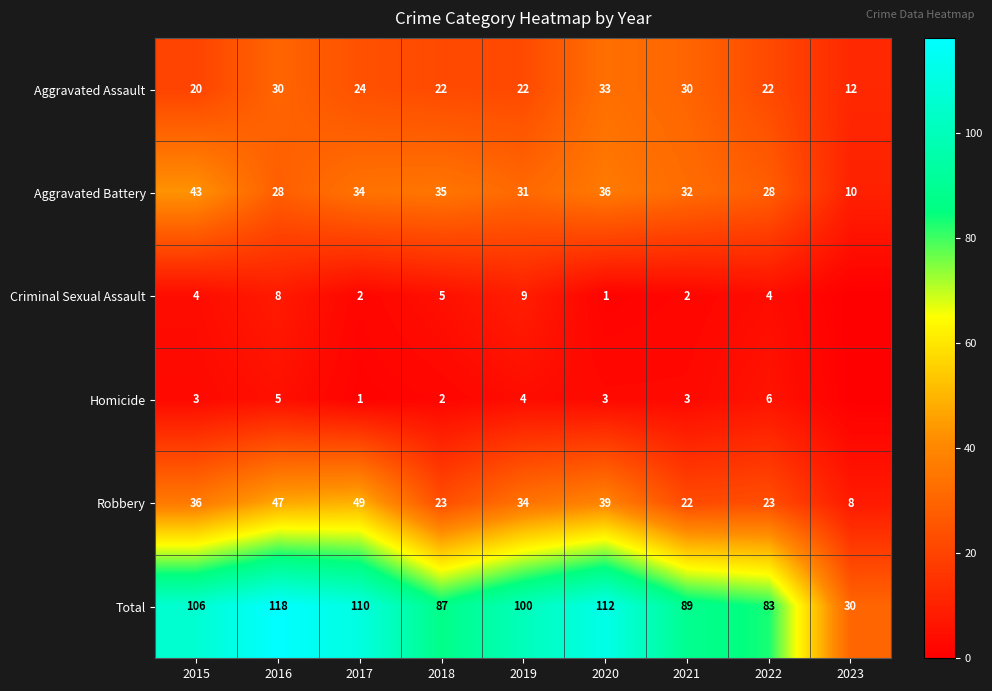

Rank the series at 2016 from highest to lowest value.

Total, Robbery, Aggravated Assault, Aggravated Battery, Criminal Sexual Assault, Homicide